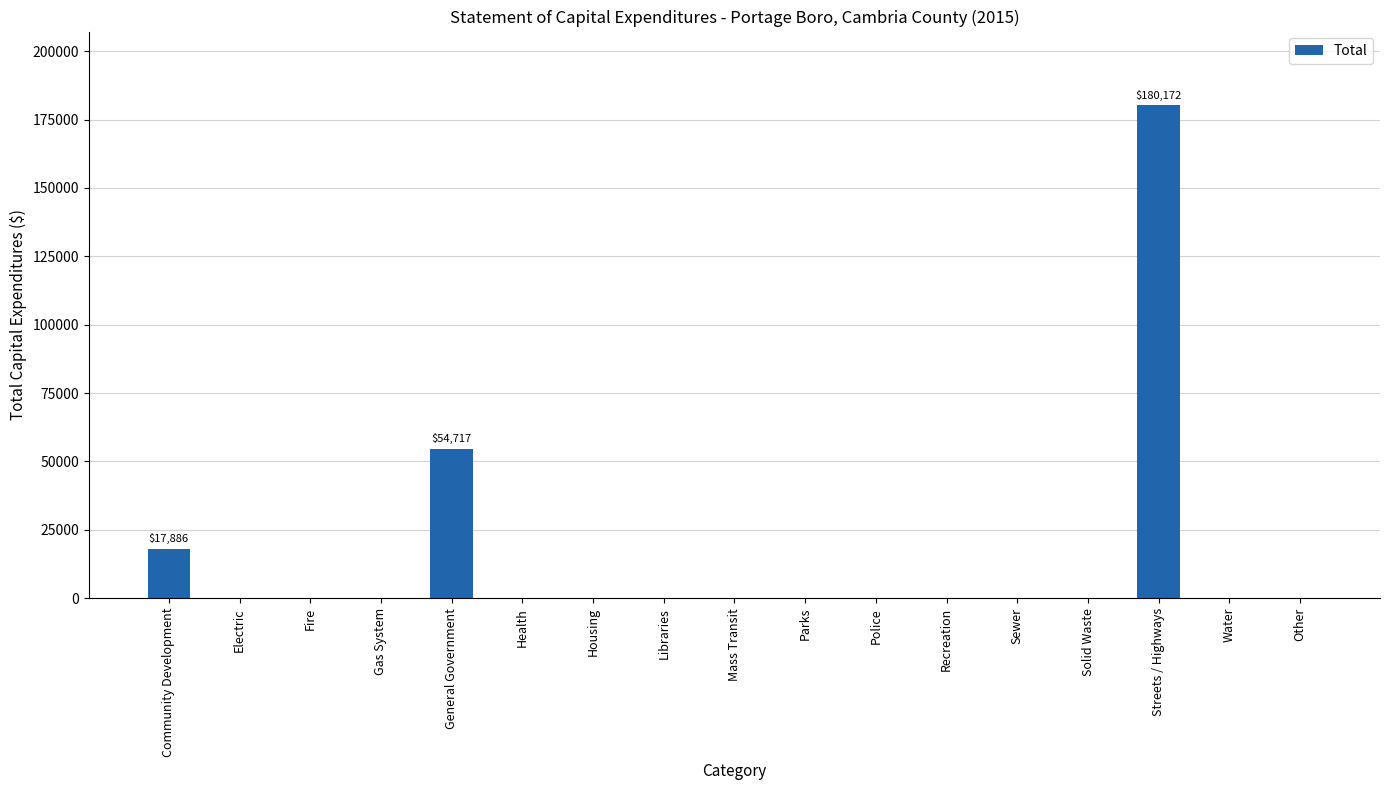

Is it true that the value at Recreation is 0?

True